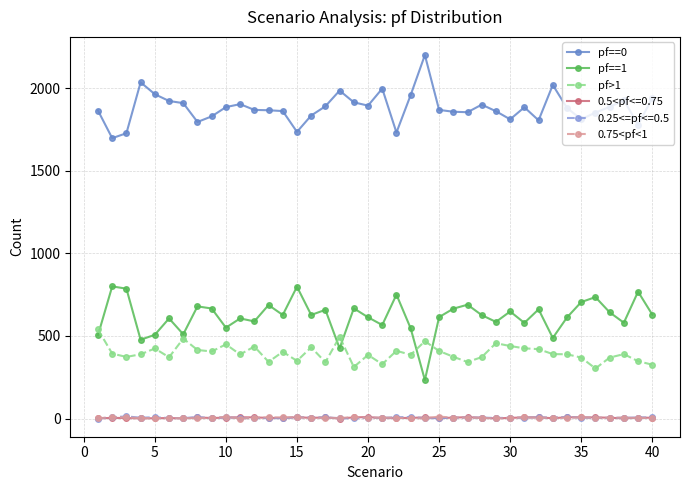

Which series has the largest total across all categories?

pf==0